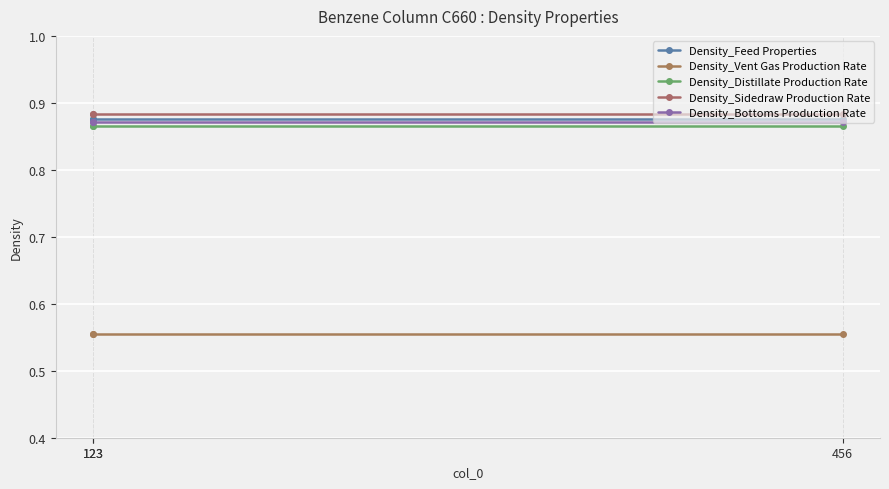

How many lines are shown in the chart?

5